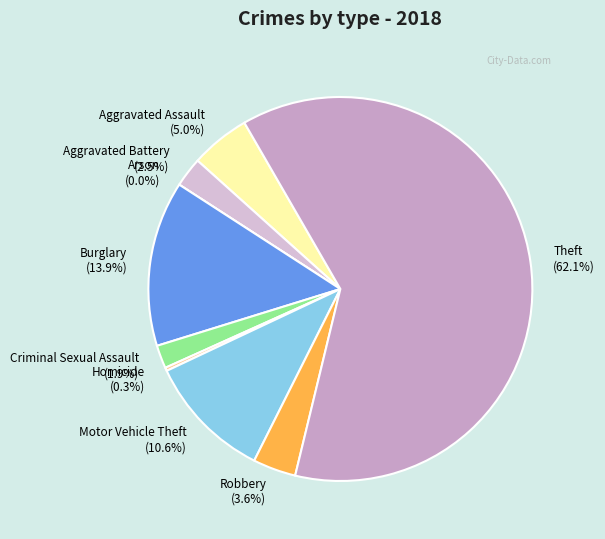

Which slice represents more than half of the pie?

Theft